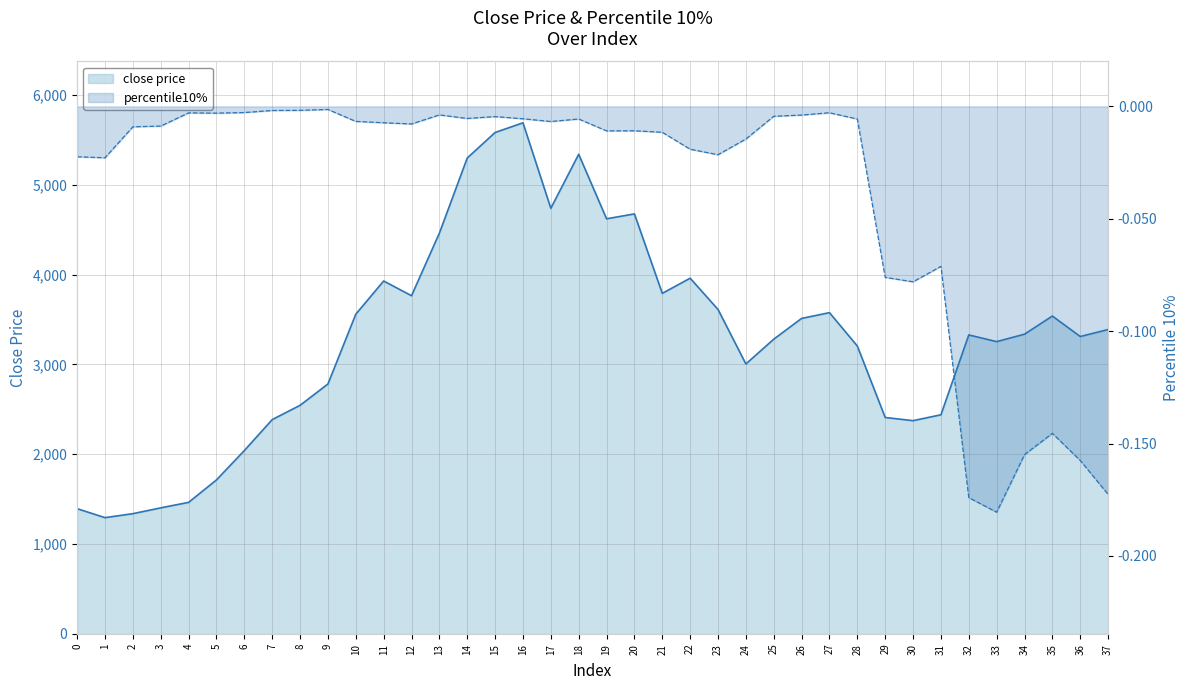

How many values in the close price line series exceed 3336?

19